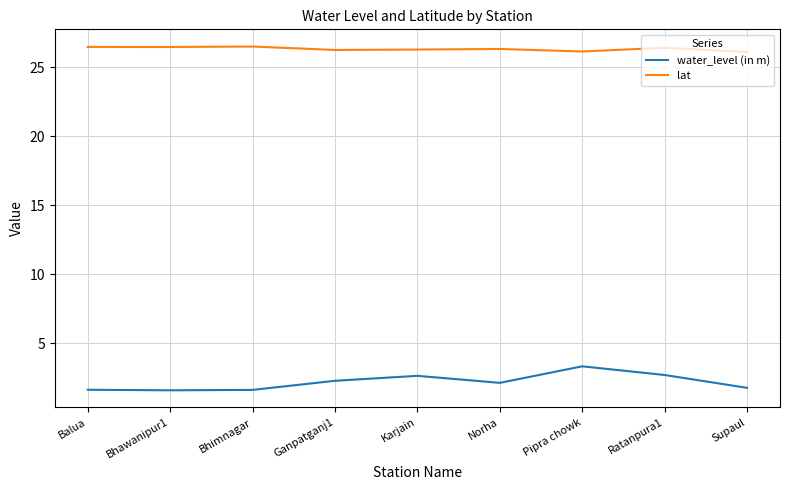

List the series in order of their peak value, highest first.

lat, water_level (in m)